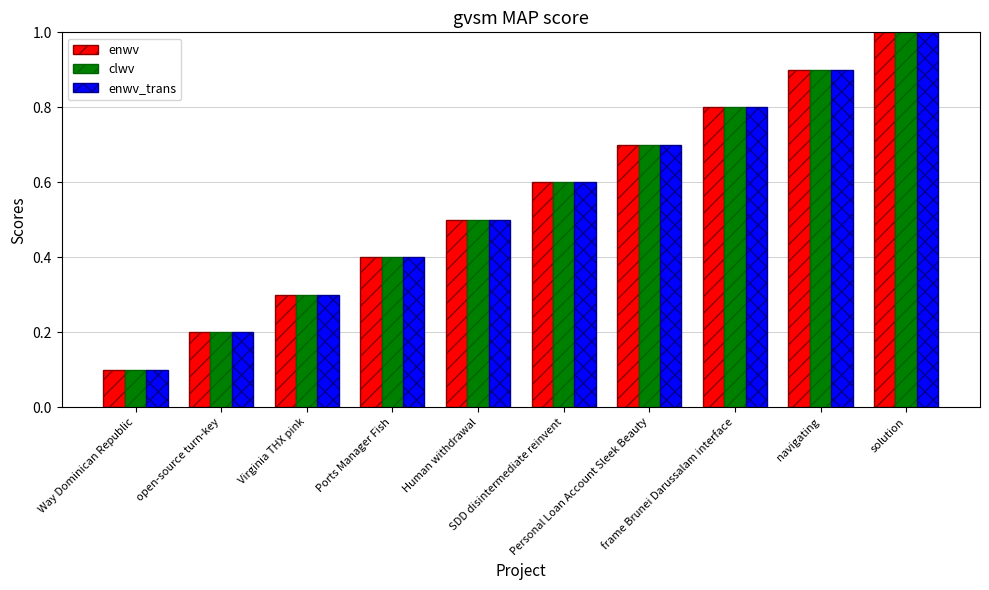

At how many categories does at least one series exceed 0?

10